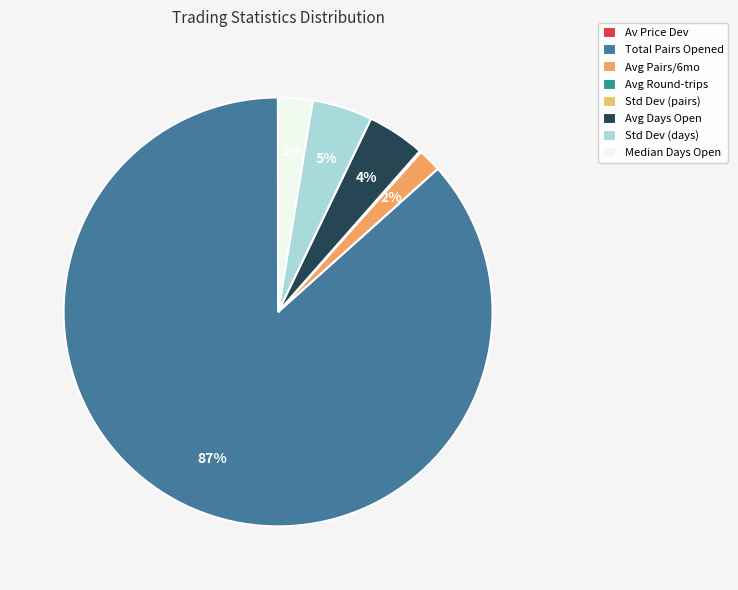

What is the largest slice in the pie chart?

Total Pairs Opened